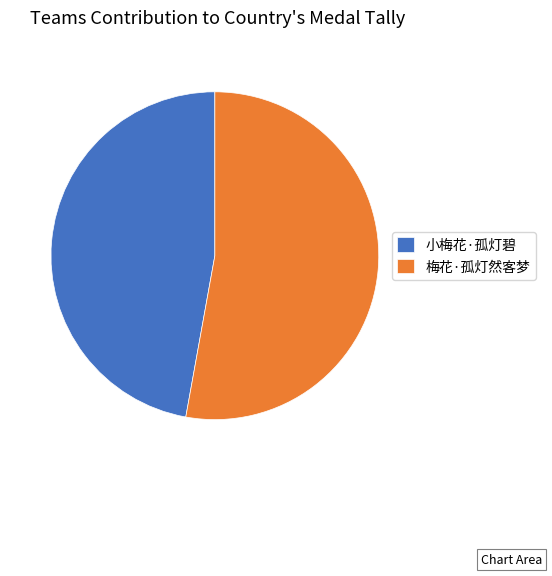

Which has a higher value, 梅花·孤灯然客梦 or 小梅花·孤灯碧?

梅花·孤灯然客梦